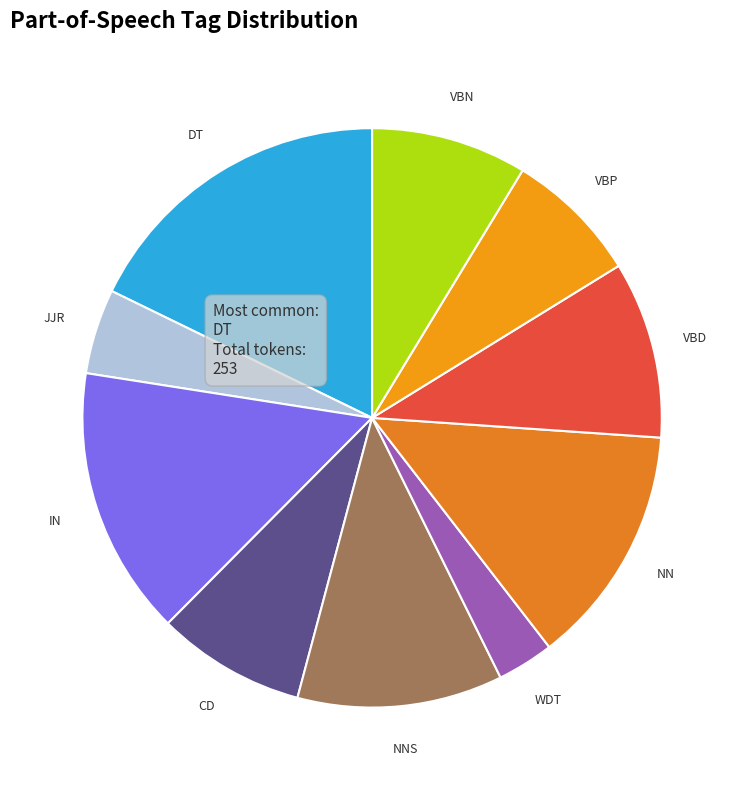

How many slices are in this pie chart?

10